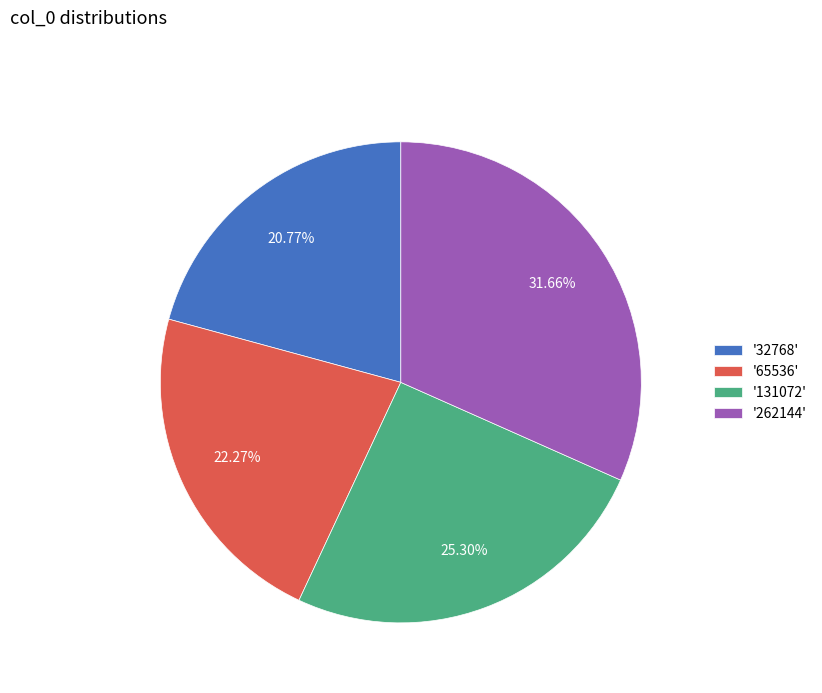

What is the ratio of the value at '131072' to the value at '32768'?

1.2